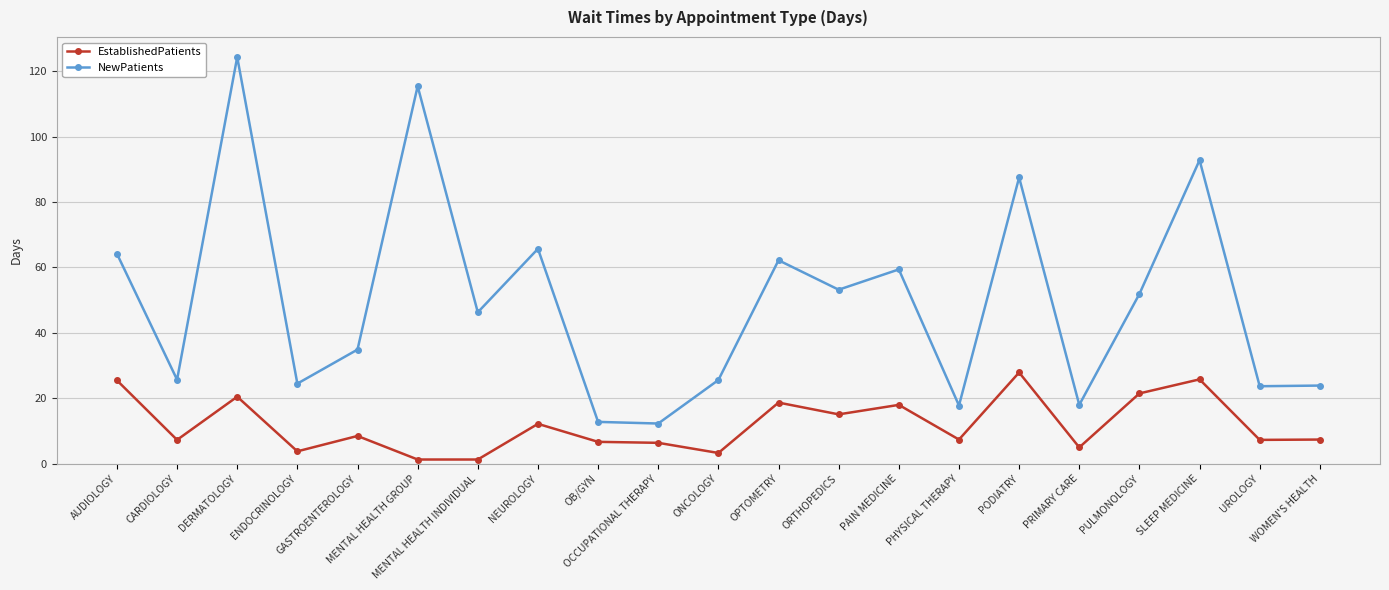

List the series in order of their overall mean, lowest first.

EstablishedPatients, NewPatients